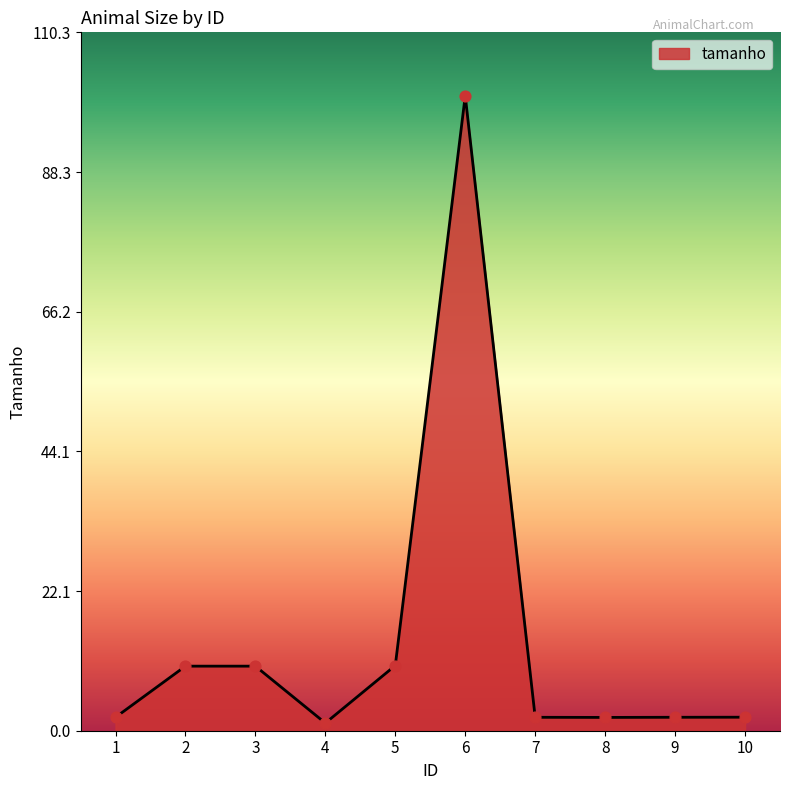

What is the change in value from 3 to 6?

+90.1